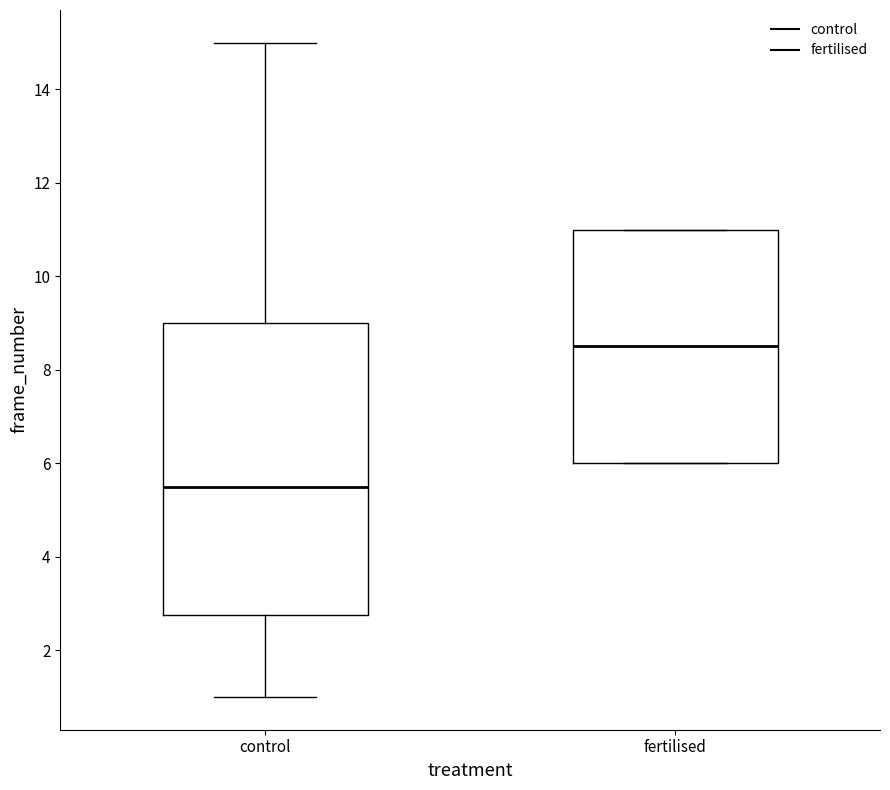

Reading left to right, read every box against the y-axis: the position of its median line, the range the box covers, and the ends of its whiskers. The values are not printed on the chart, so give them approximately, as read against the axis.

control: median 5.6, box 2.8 to 9.0, whiskers 1.0 to 15.0
fertilised: median 8.6, box 6.0 to 11.0, whiskers 6.0 to 11.0